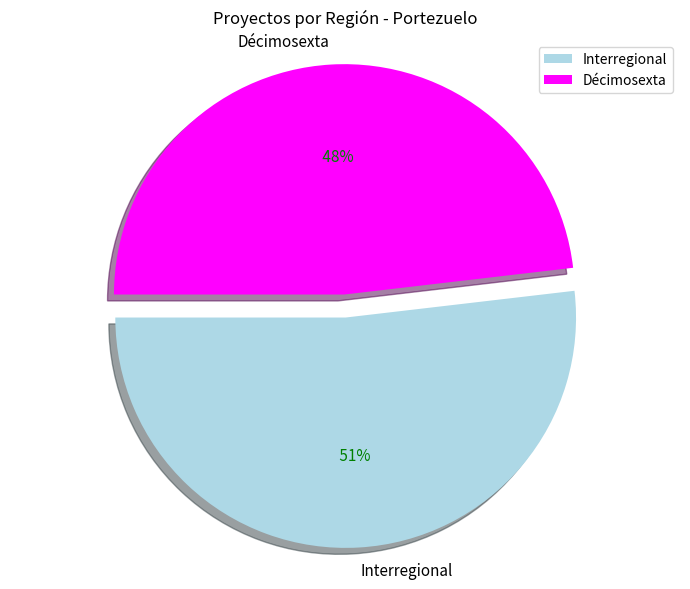

The Décimosexta slice represents 42% of the pie. True or false?

False